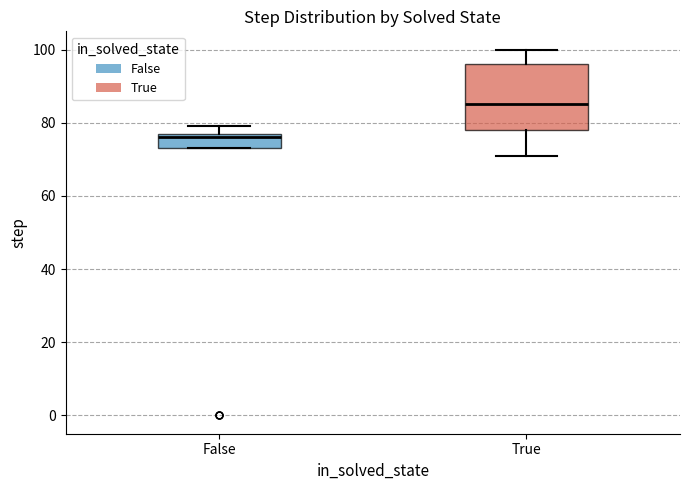

Where is the upper edge of the box for True on the y-axis? The values are not printed on the chart, so give them approximately, as read against the axis.

96